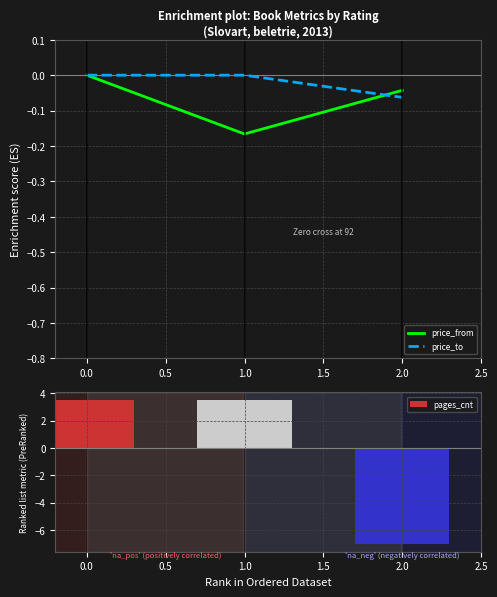

Reading left to right, list all the values displayed in this chart.

price_from: 0.0	-0.2	-0.0
price_to: 0.0	0.0	-0.1
pages_cnt: 3.5	3.5	-7.1